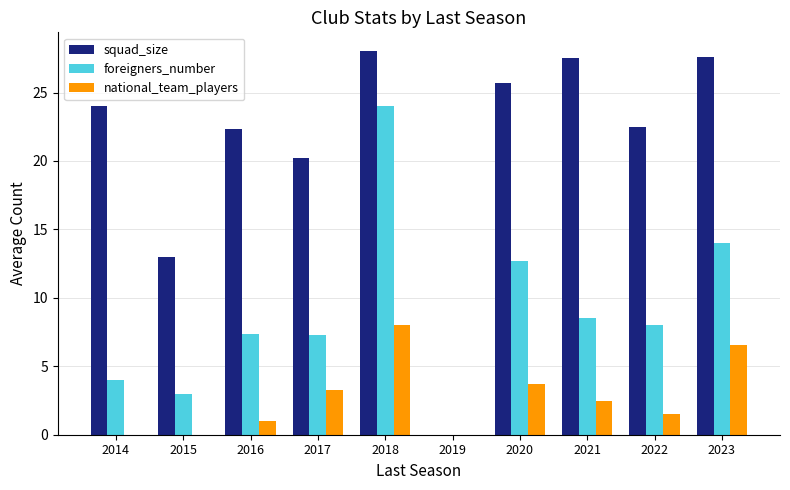

What is the greatest value displayed?

28.0